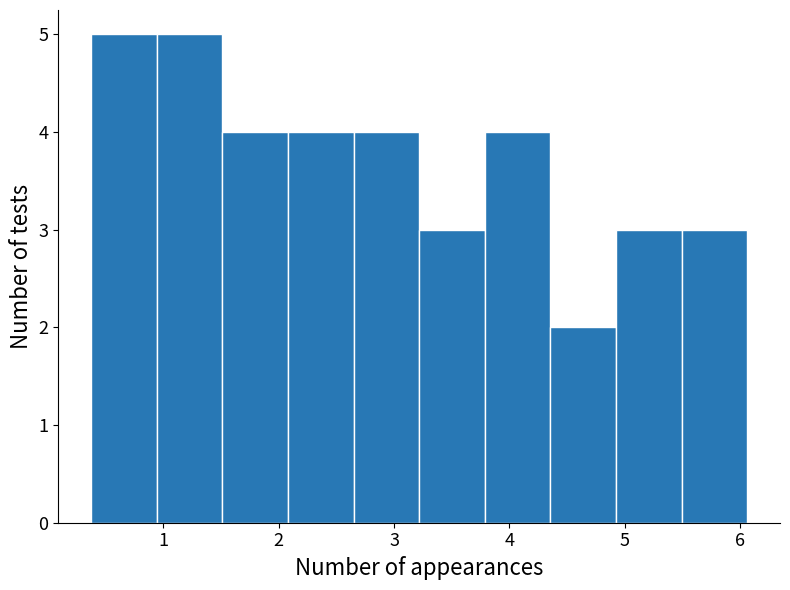

Reading left to right, transcribe this chart: for each bar, give the range it covers on the x-axis and its height. Neither the bar edges nor the heights are printed on the chart, so give them approximately, as read against the axes.

0.4 to 0.9: 5
0.9 to 1.5: 5
1.5 to 2.1: 4
2.1 to 2.6: 4
2.6 to 3.2: 4
3.2 to 3.8: 3
3.8 to 4.4: 4
4.4 to 4.9: 2
4.9 to 5.5: 3
5.5 to 6.1: 3